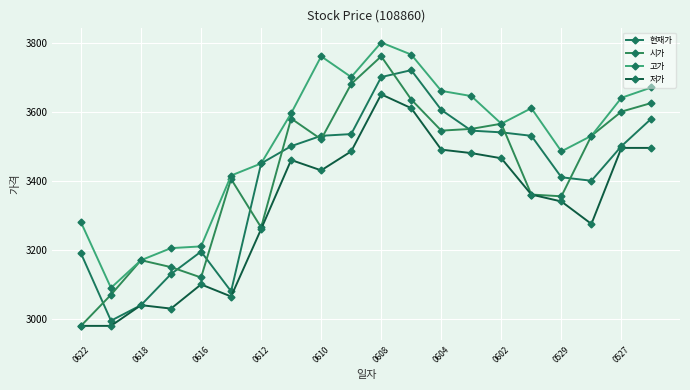

True or false: 고가 and 저가 intersect in this chart.

False